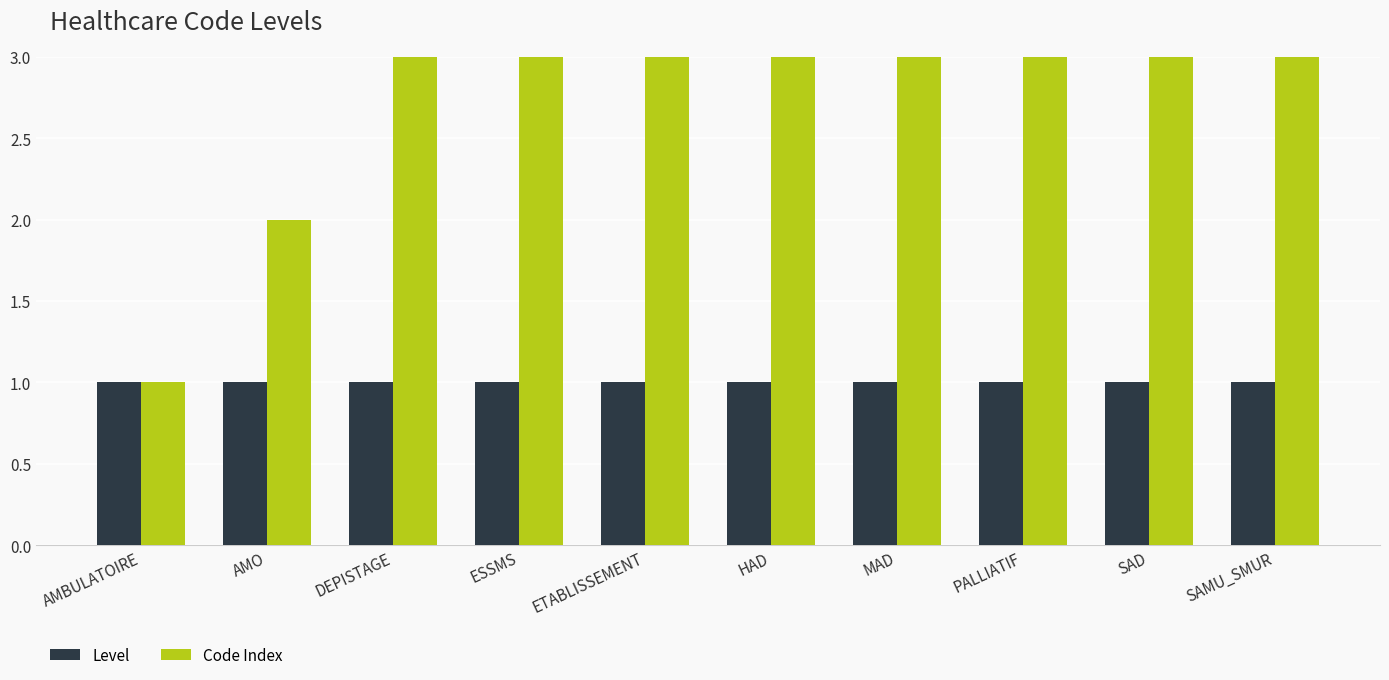

The value of Level at DEPISTAGE is 0. True or false?

False